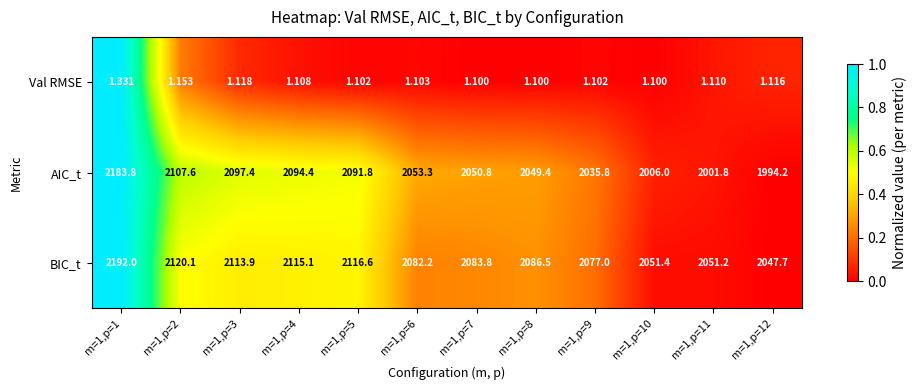

Which series has the largest total across all categories?

BIC_t